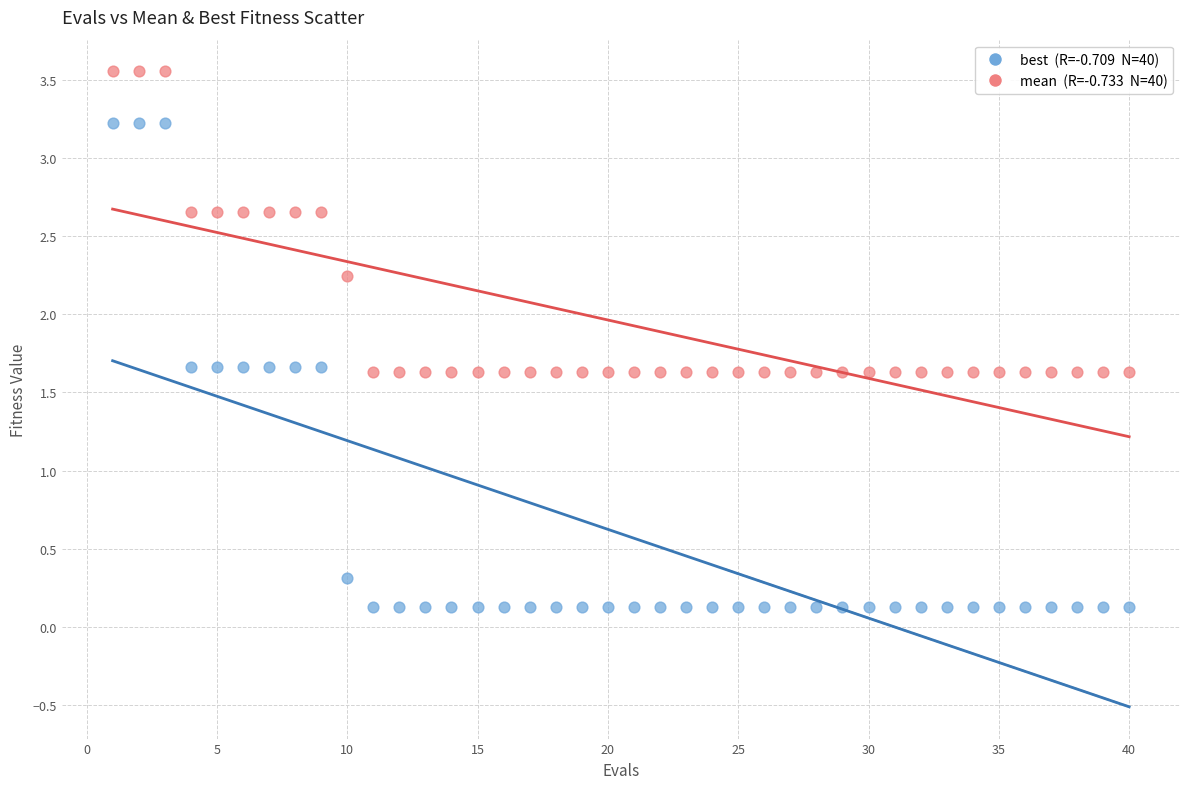

Across all data points, what is the range of Y values (max minus min)?

3.4